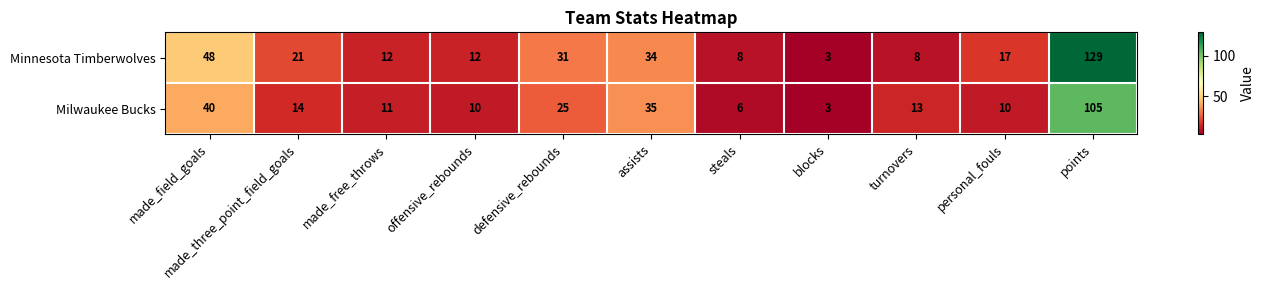

Which series has the widest spread of values?

Minnesota Timberwolves